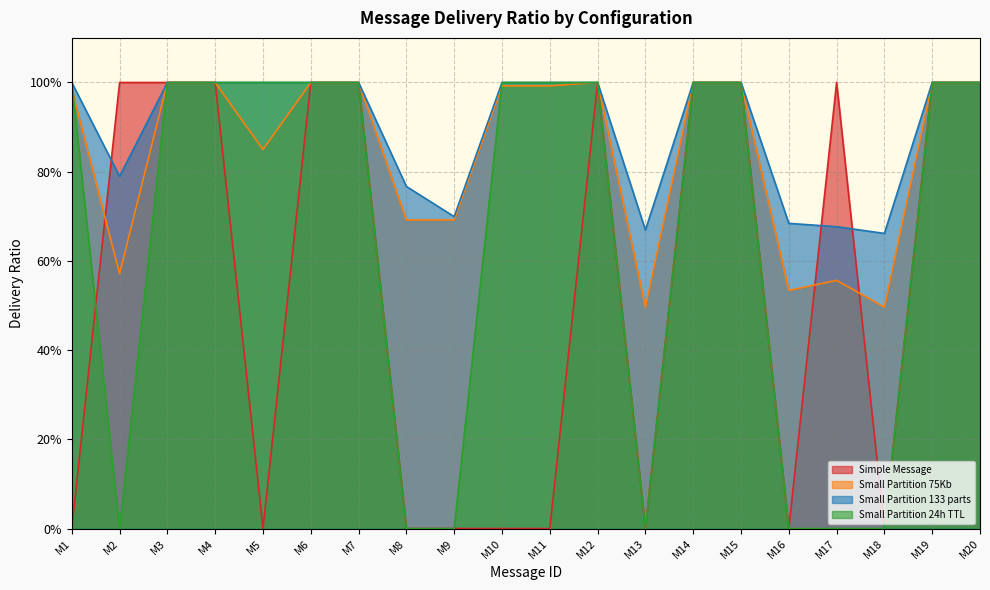

What is the difference between the second highest and minimum values in the Simple Message series?

1.0